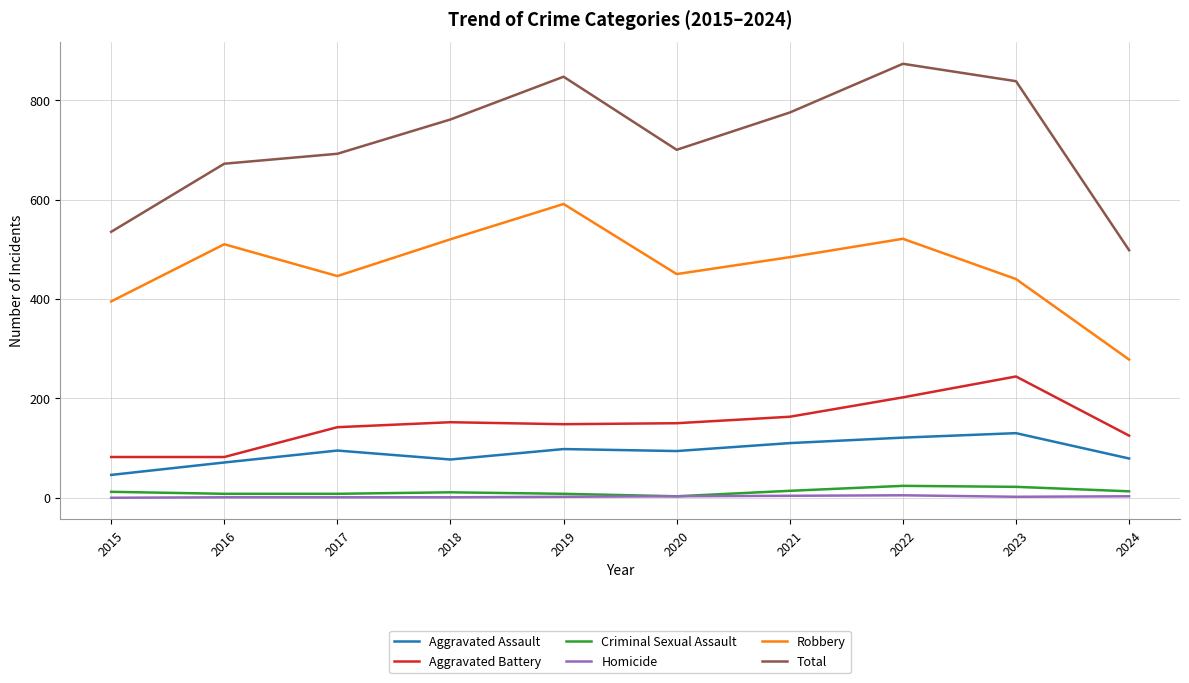

Read the Robbery value at 2017.

446